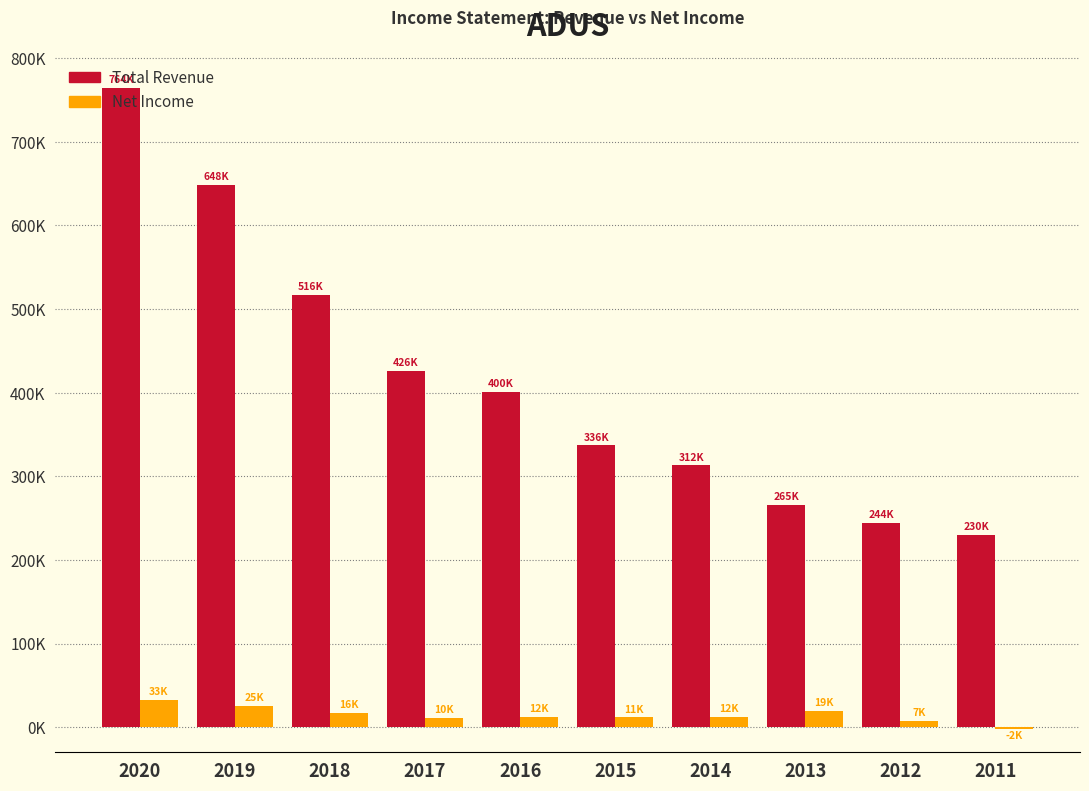

Are the bars grouped side by side (vs. stacked)?

Yes